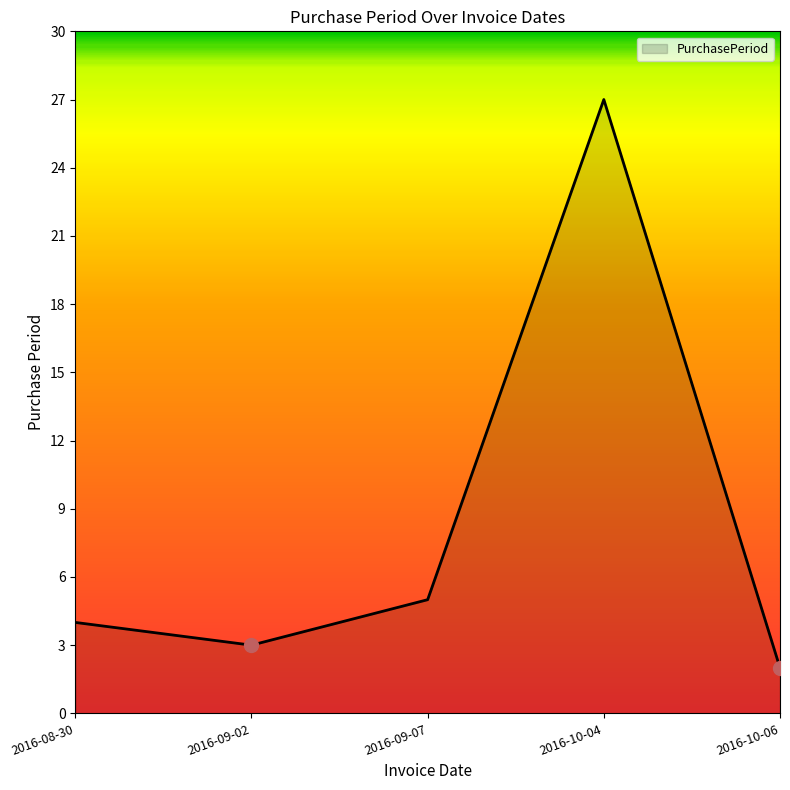

At which label is the value closest to 14?

2016-09-07